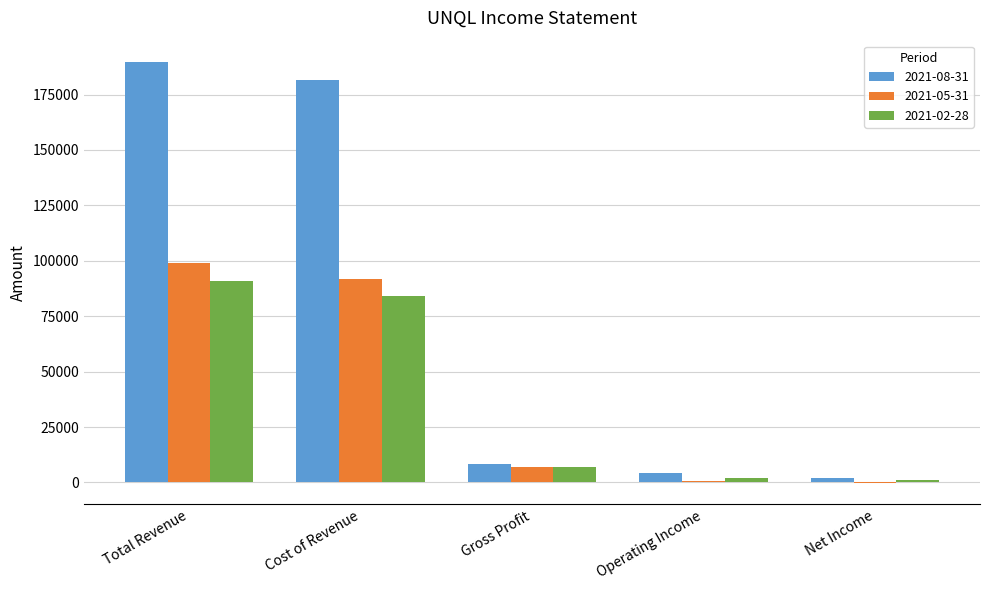

Are the bars grouped side by side (vs. stacked)?

Yes